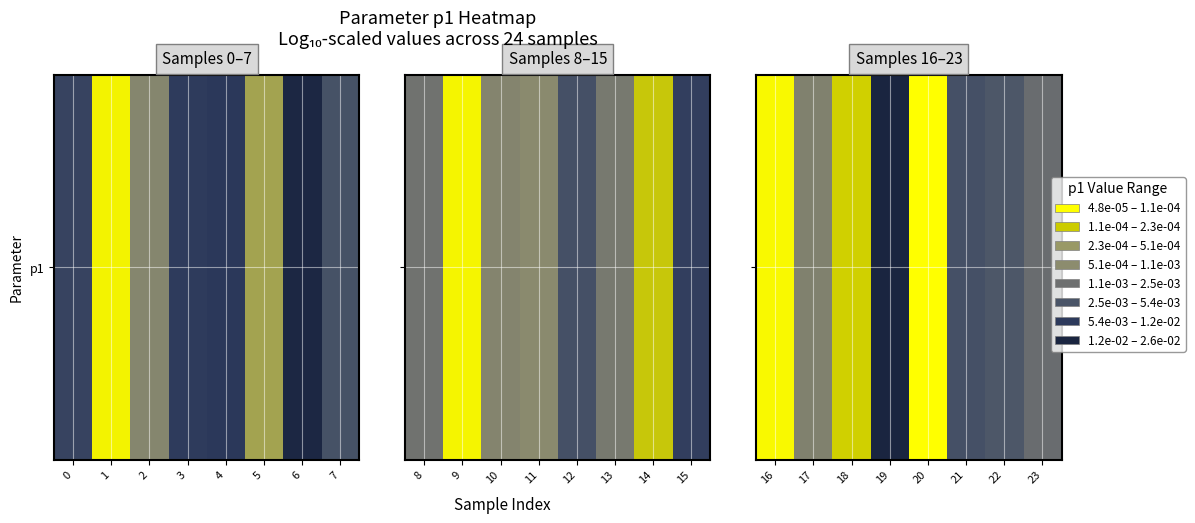

Is it true that the value at 23 is -2.7?

True